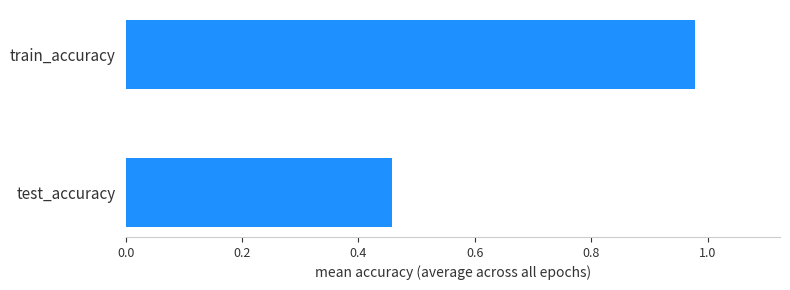

At which label is the value closest to 0?

test_accuracy